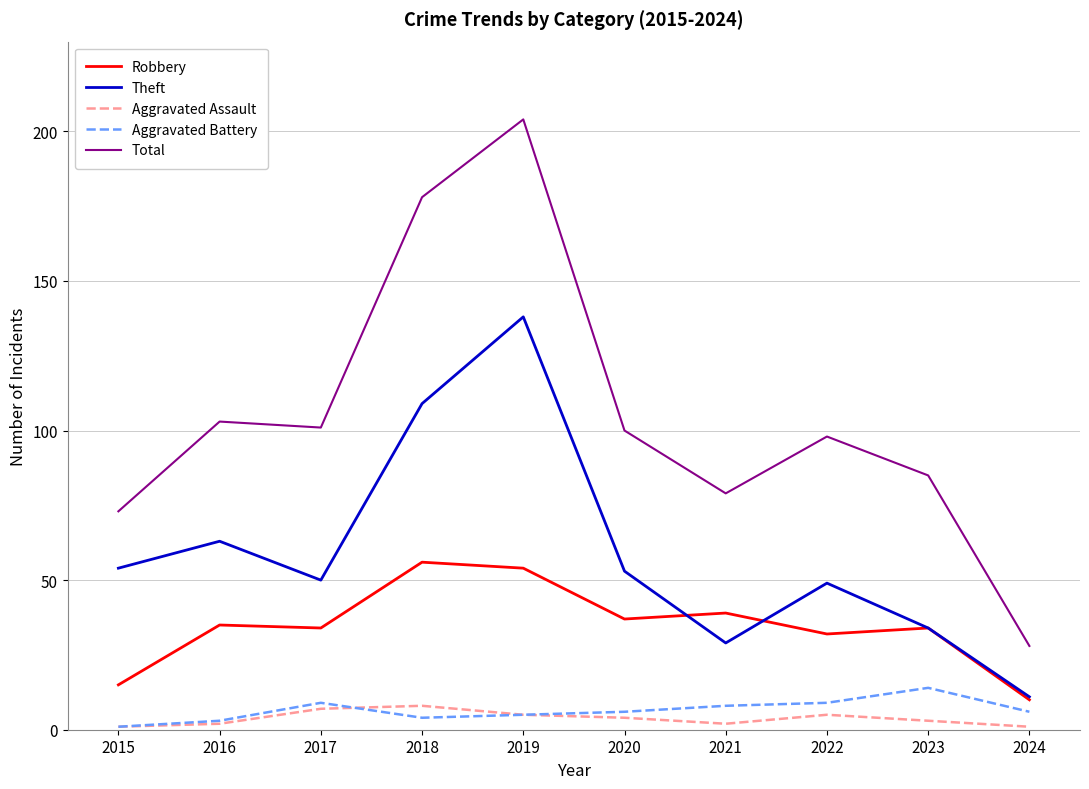

What is the spread (max minus min) of values at 2016?

101